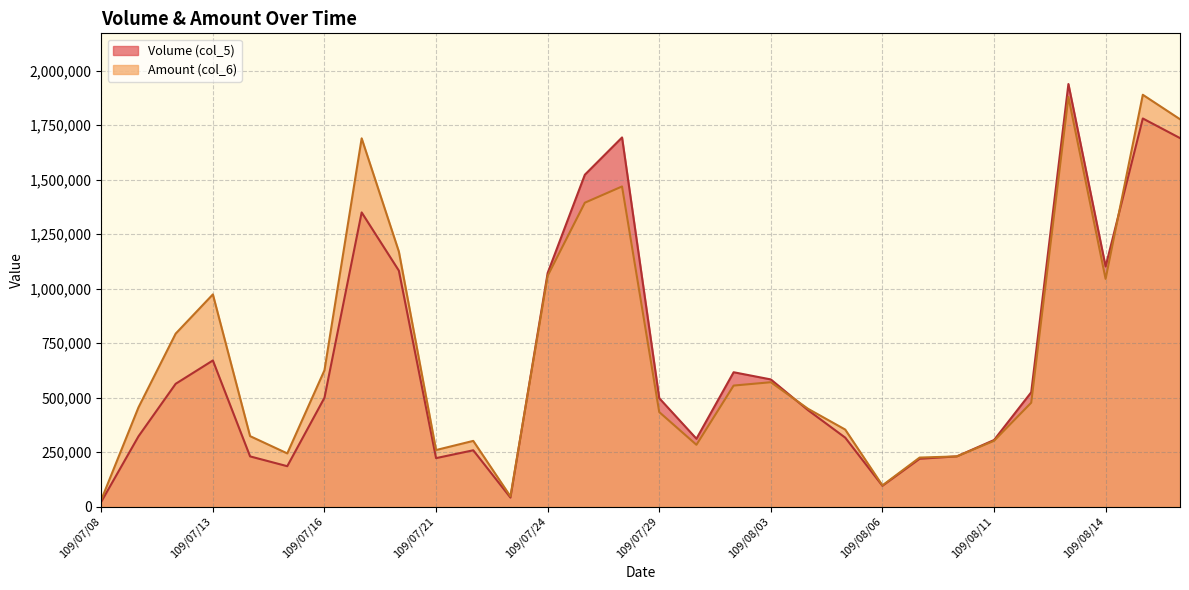

Between 109/07/22 and 109/08/07, which is larger?

109/07/22